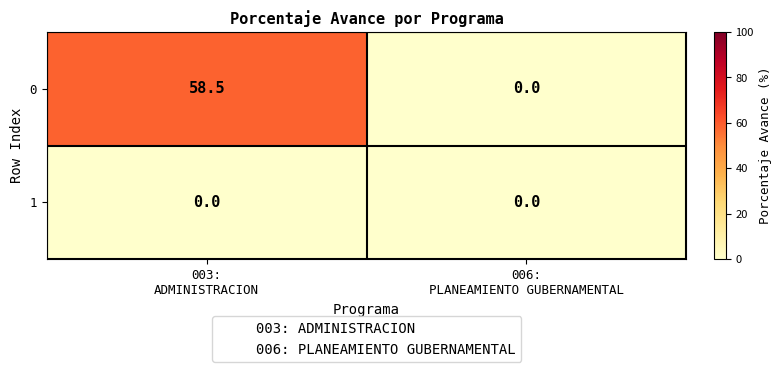

List the series in order of their peak value, highest first.

0, 1